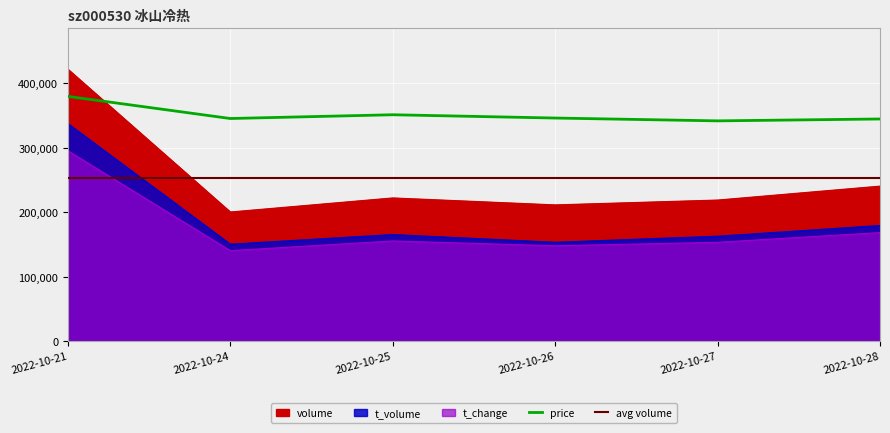

Which series has the largest range (max minus min)?

volume